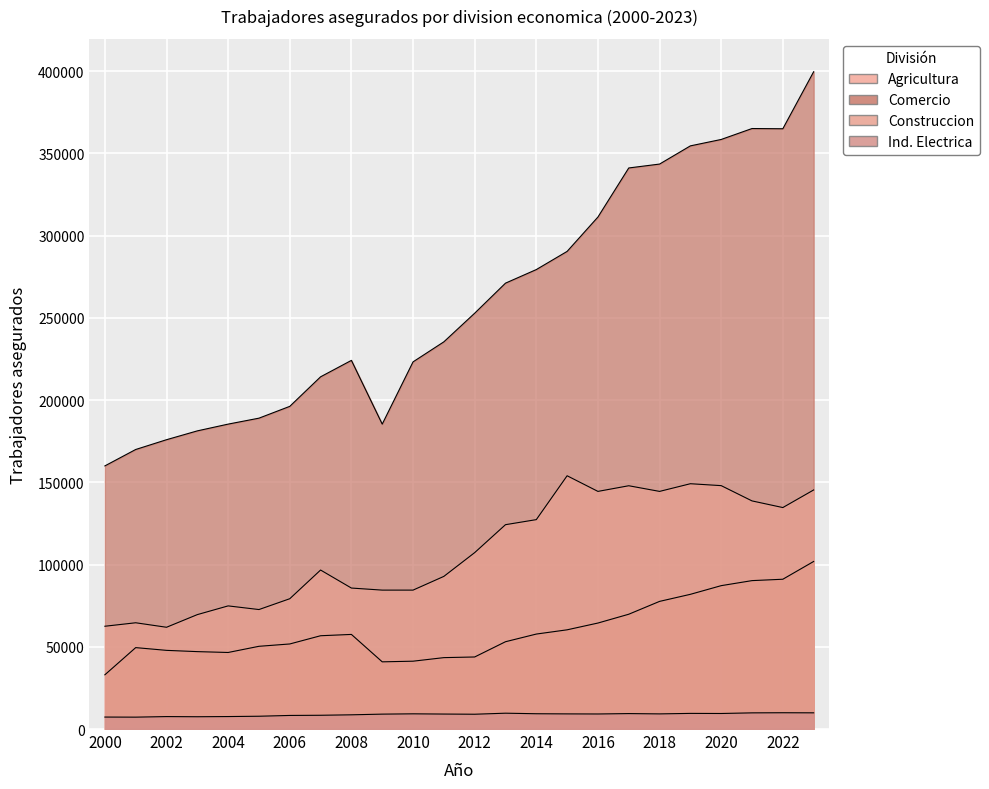

How many categories are shown in the chart?

24